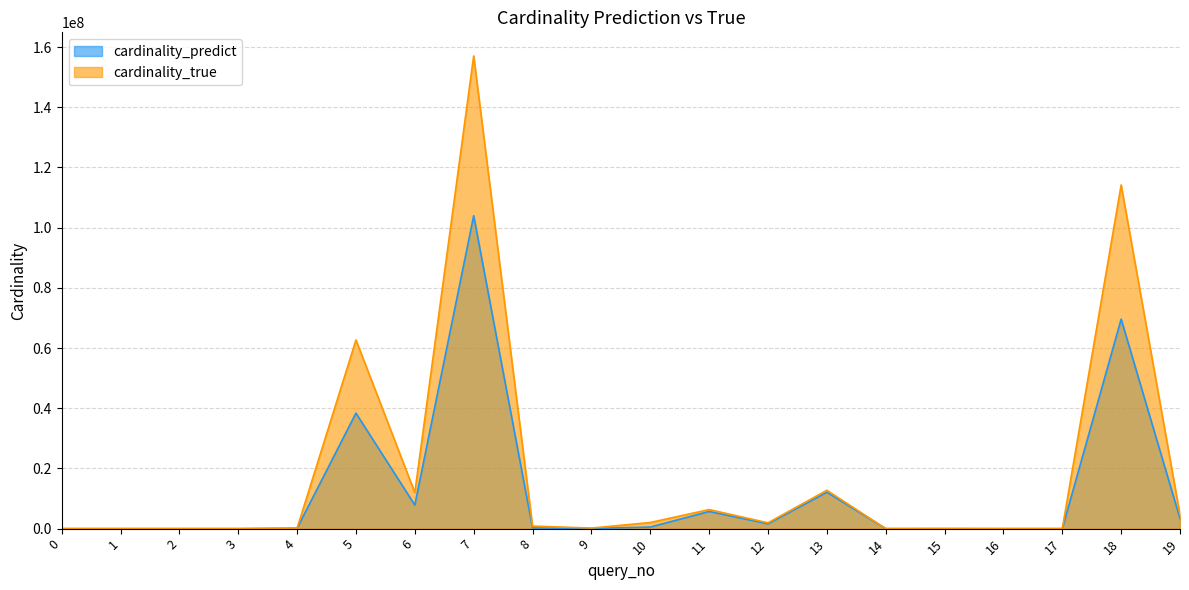

The value of cardinality_predict at 3 is 0.6. True or false?

False